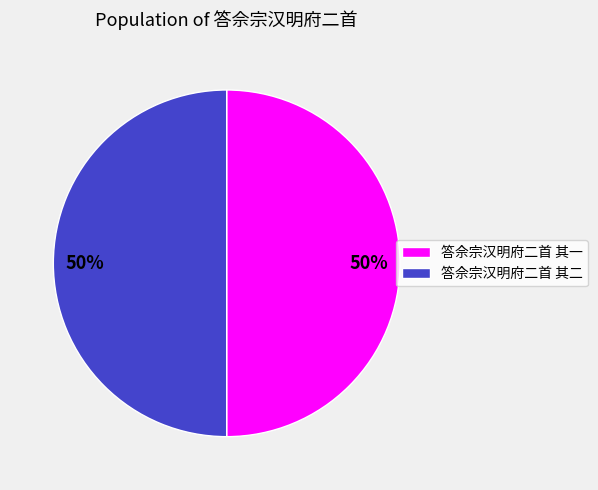

To the nearest percent, what is the average slice percentage?

50%